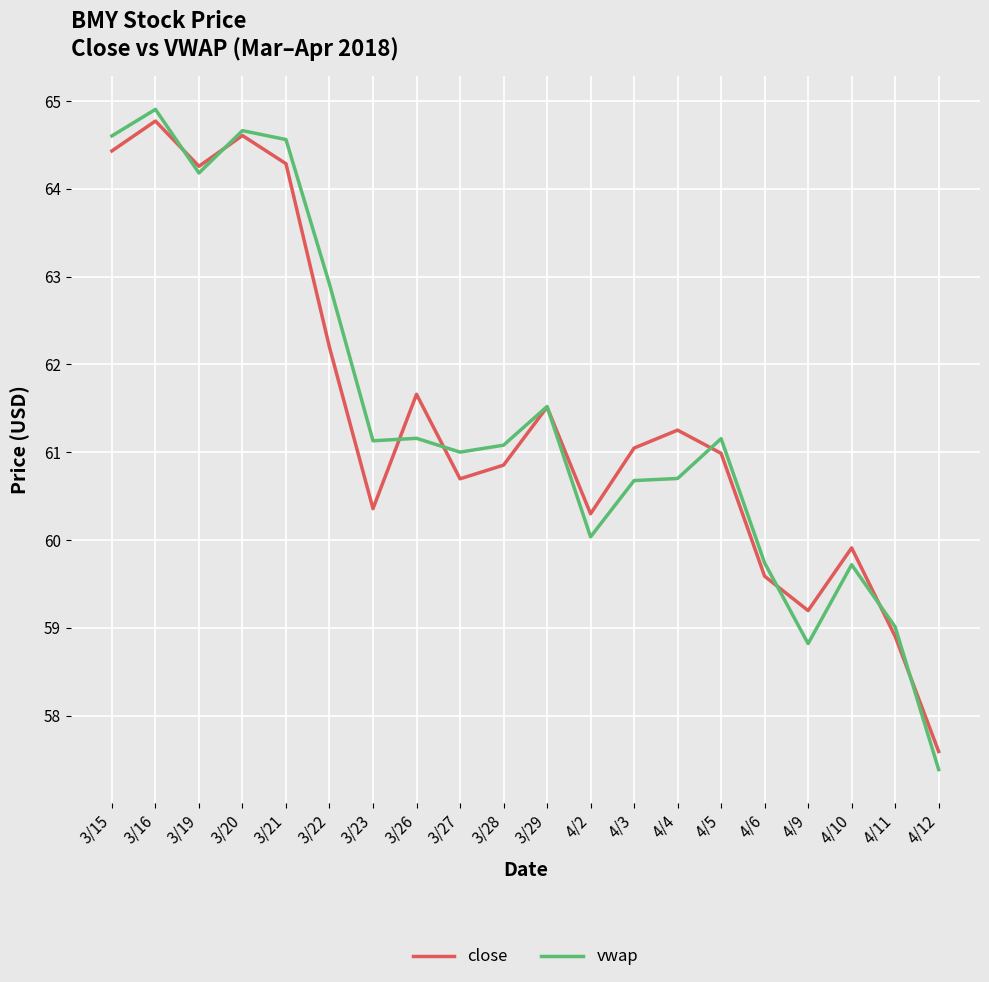

Which series has the largest range (max minus min)?

vwap